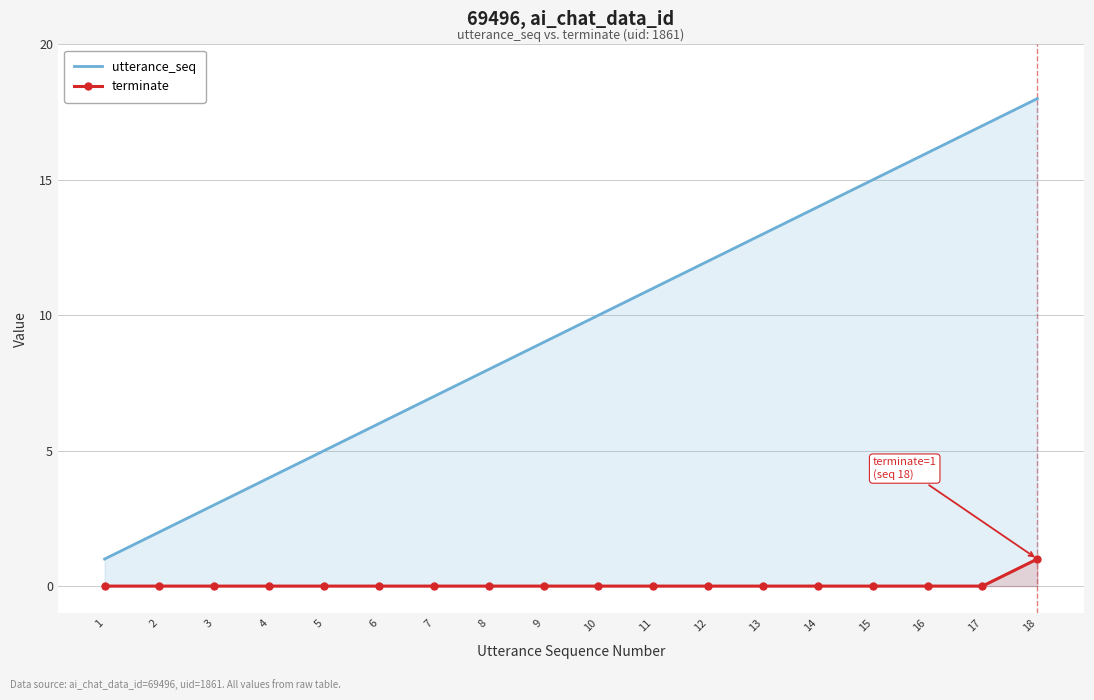

List the labels in order of terminate value, largest first.

18, 1, 2, 3, 4, 5, 6, 7, 8, 9, 10, 11, 12, 13, 14, 15, 16, 17